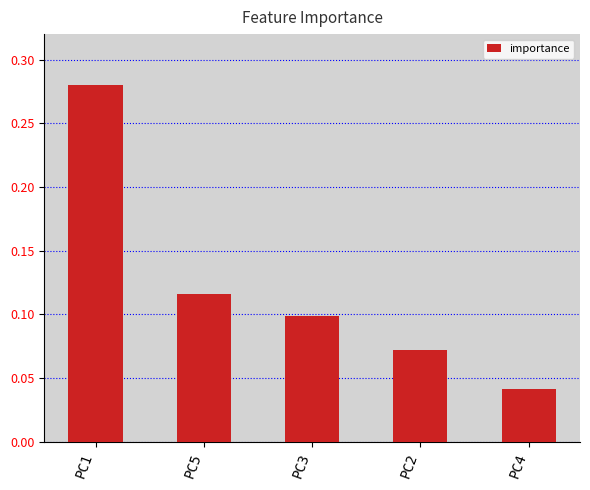

True or false: the data shows 0.0 at PC2.

False